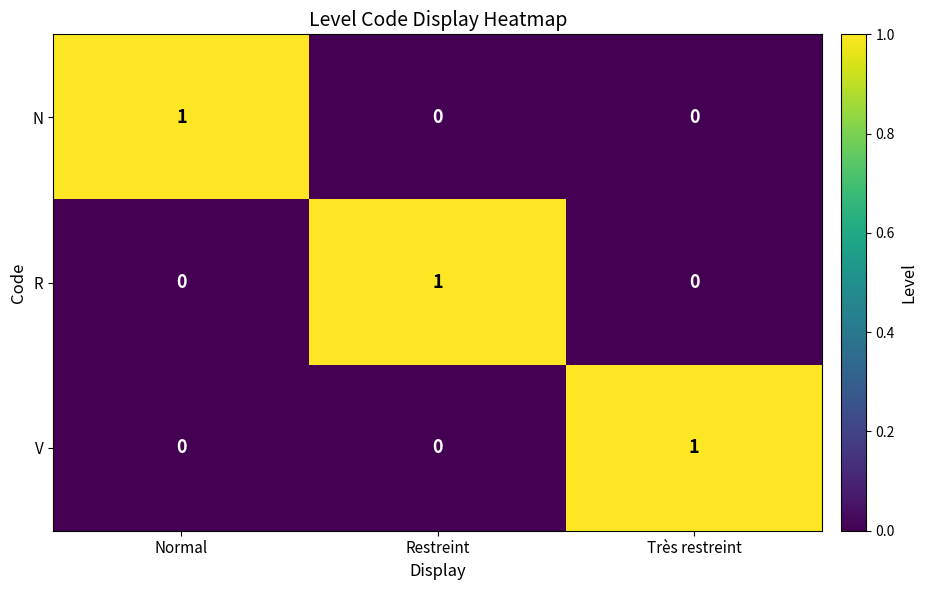

True or false: R has a value of -1 at Très restreint.

False